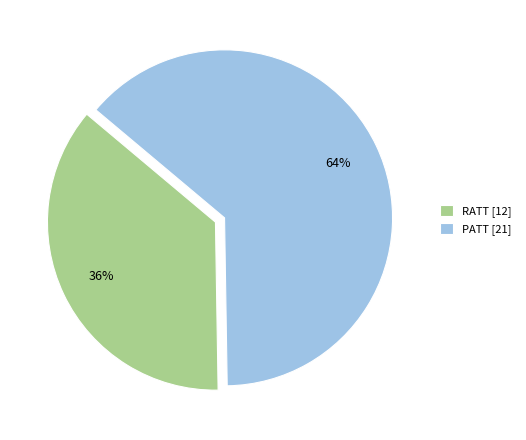

Rank the categories by value from lowest to highest.

RATT, PATT